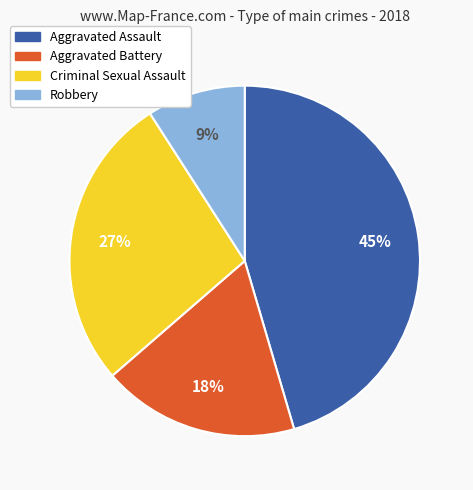

Count the number of slices in the pie.

4